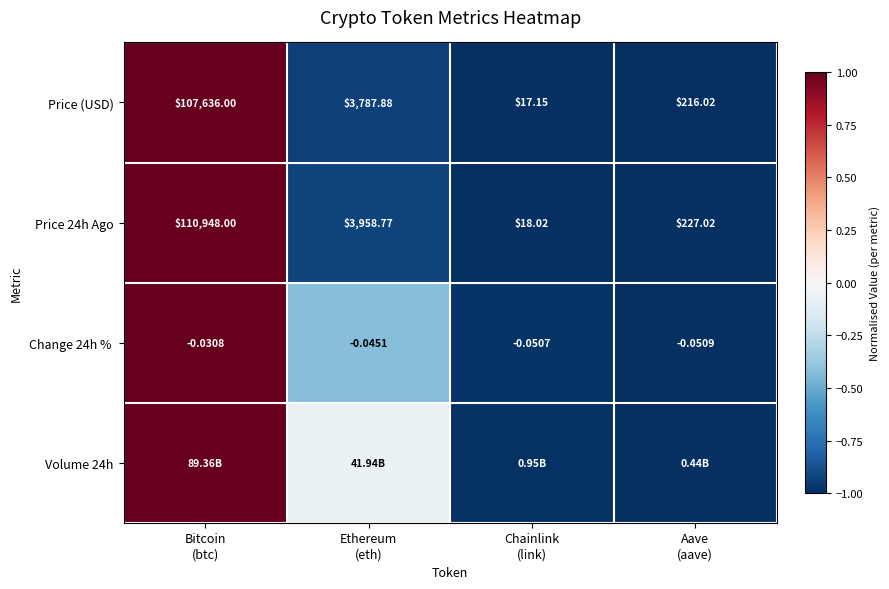

What is the total value across all series at Chainlink
(link)?

-4.0